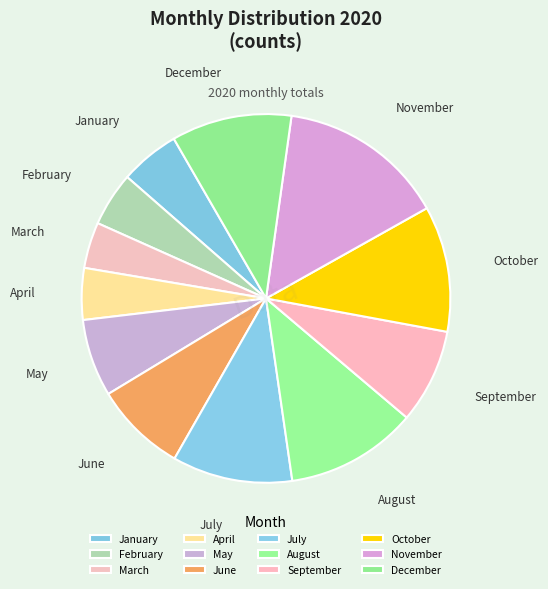

Does March represent more than half of the total?

No